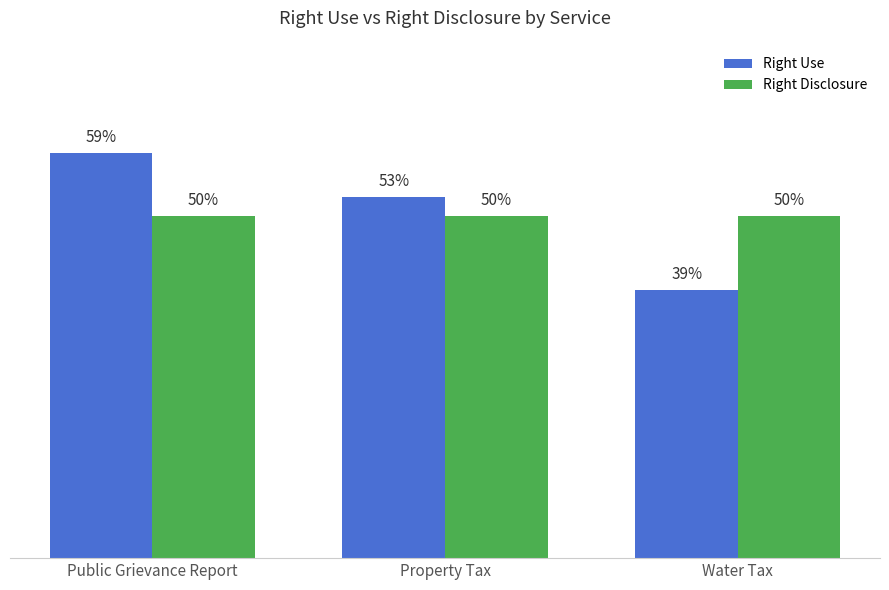

Which series has the largest total across all categories?

Right Use